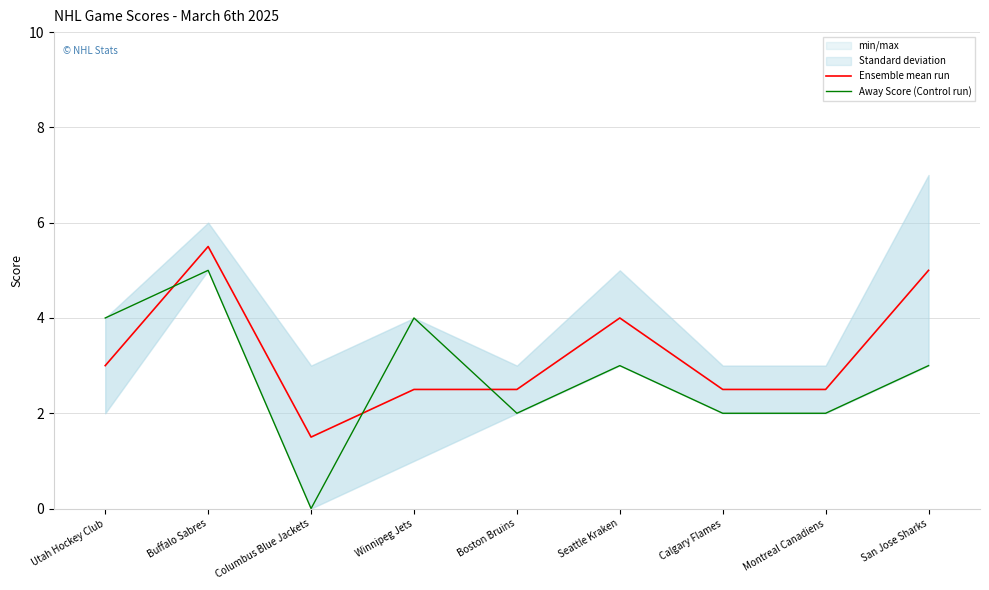

What is the difference between the highest and lowest values at Calgary Flames?

0.5